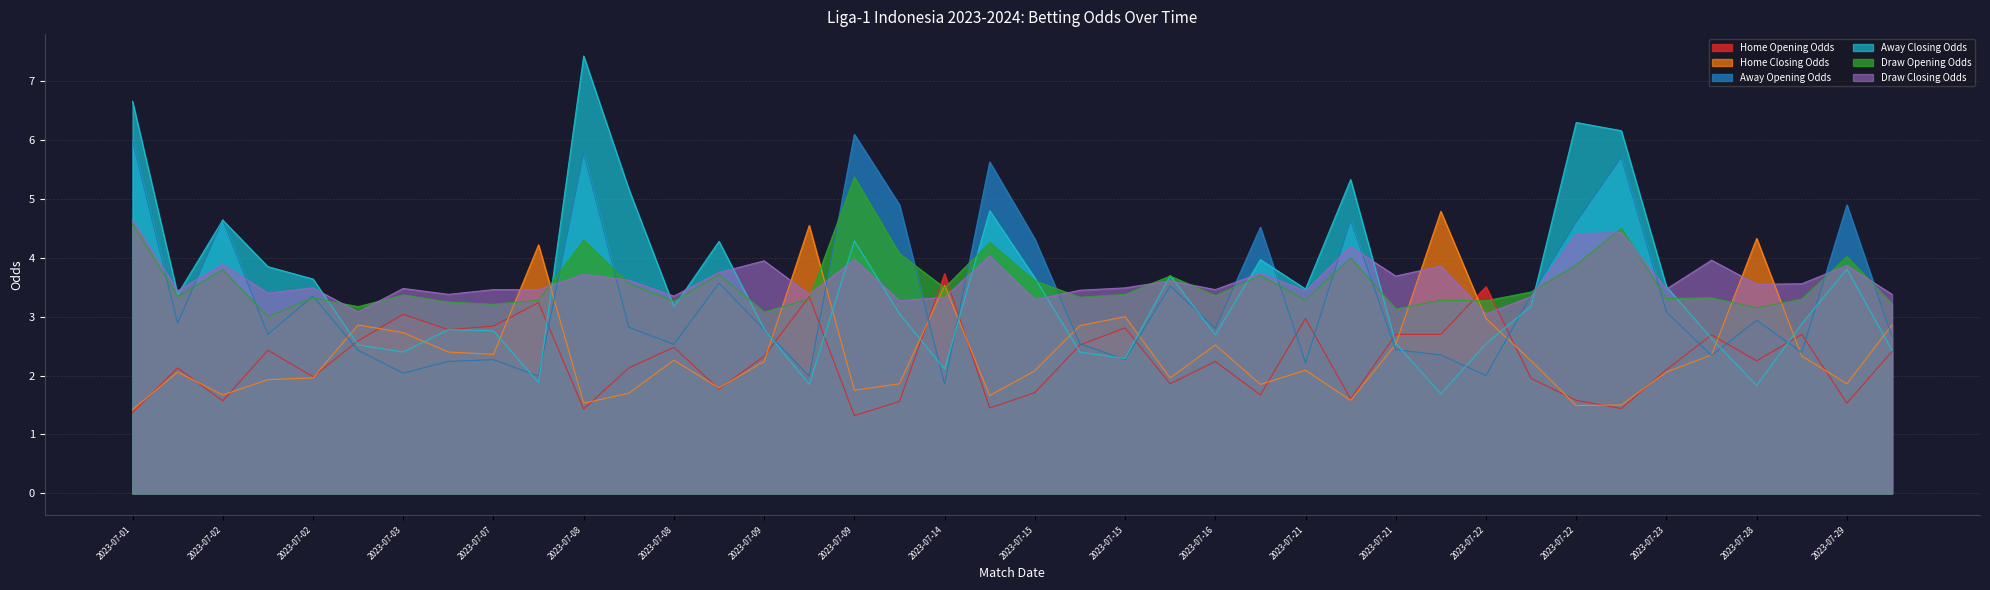

Count the number of data series in this chart.

6